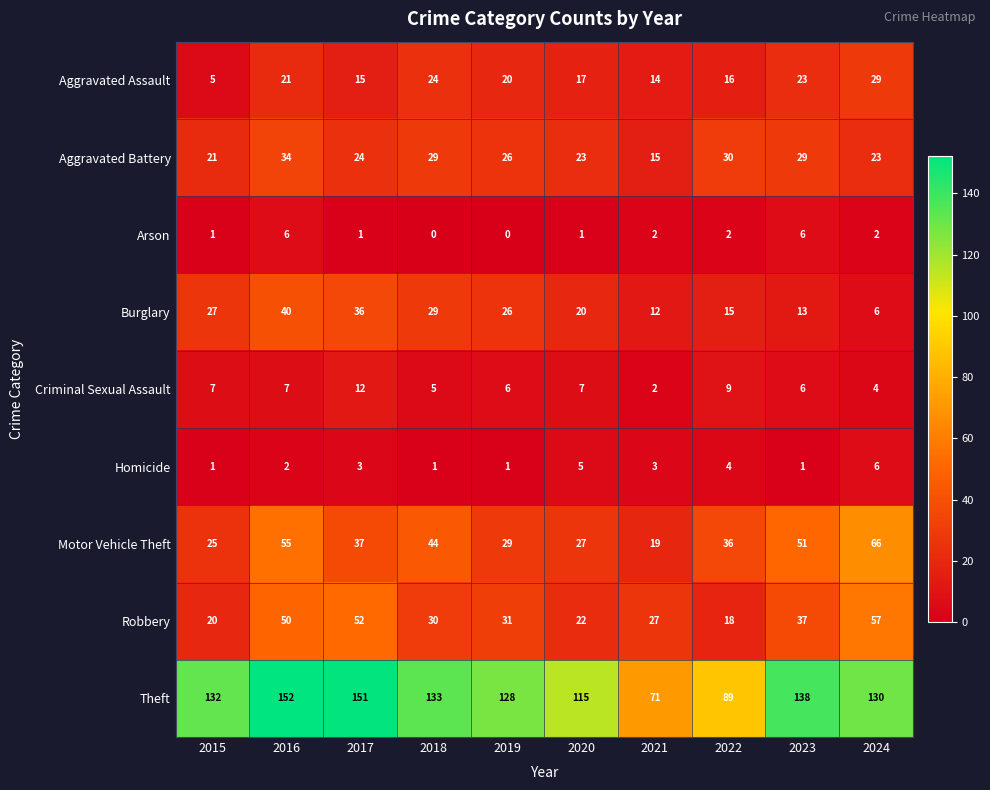

Between 2019 and 2023, which series saw the biggest shift?

Motor Vehicle Theft